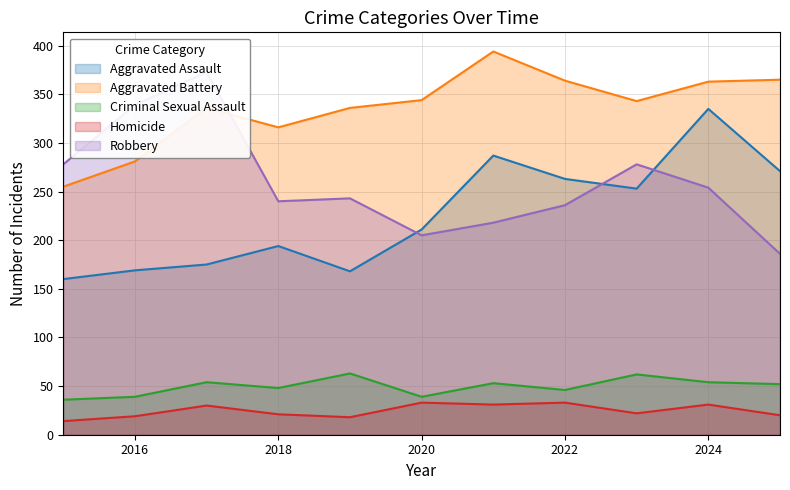

How many series are shown in this chart?

5